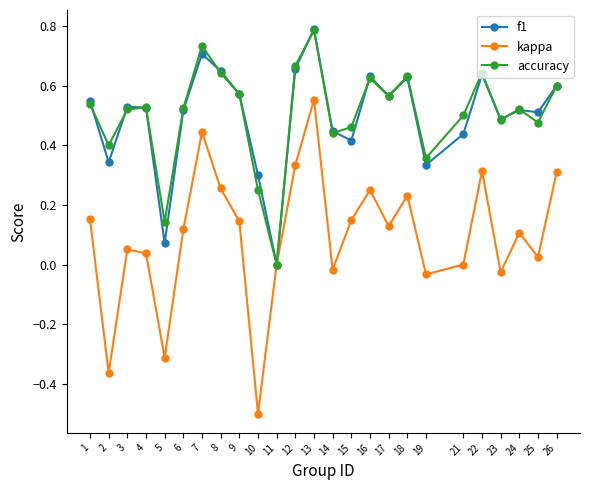

In kappa, how many points are higher than both neighbors (excluding endpoints)?

7